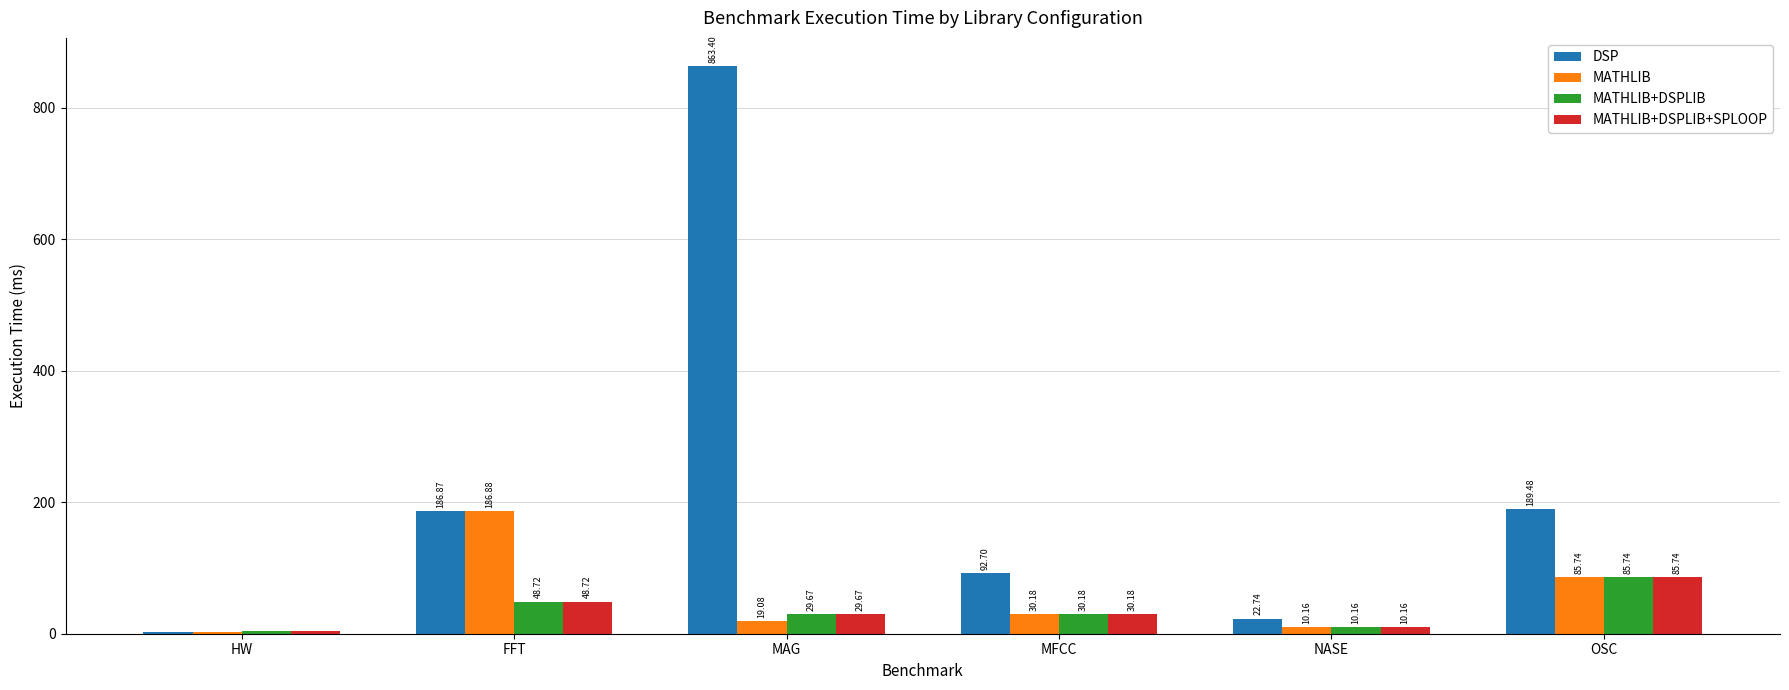

Which category has the highest value in the DSP series?

MAG